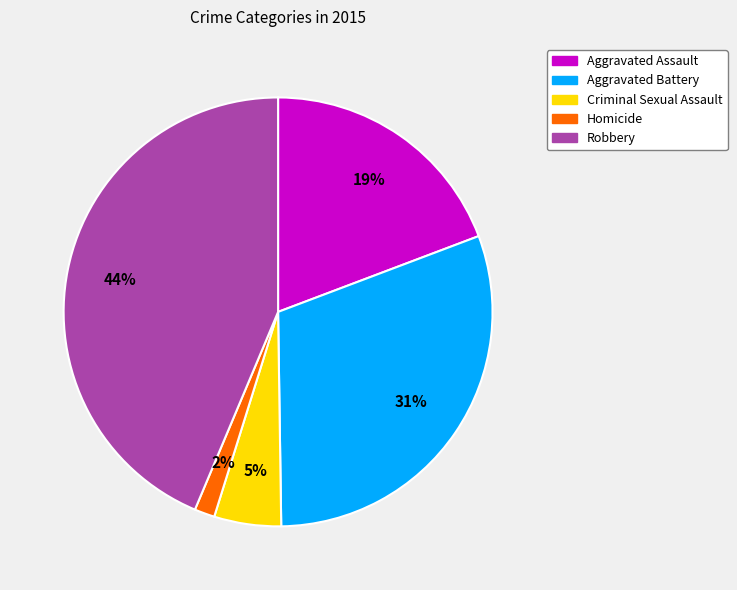

Do Homicide and Aggravated Assault together represent more than half of the pie?

No